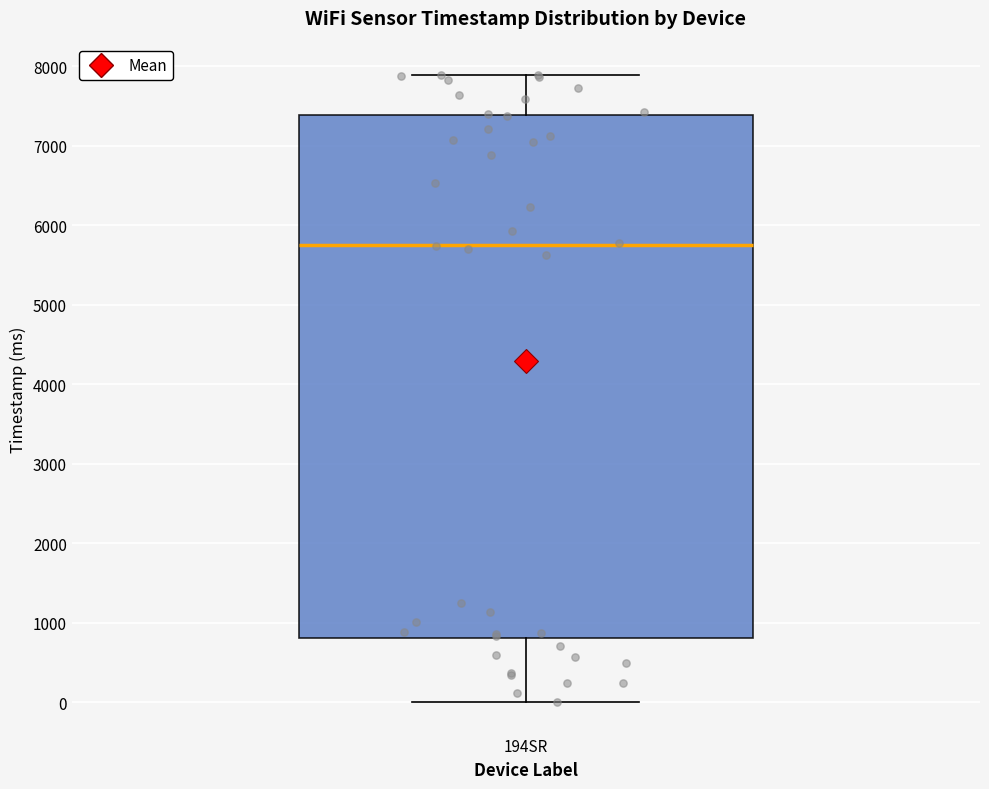

Transcribe this box plot: give where the median line is, the range the box spans, and where the two whiskers end, as read against the y-axis. The values are not printed on the chart, so give them approximately, as read against the axis.

median 5800, box 800 to 7400, whiskers 0 to 7900